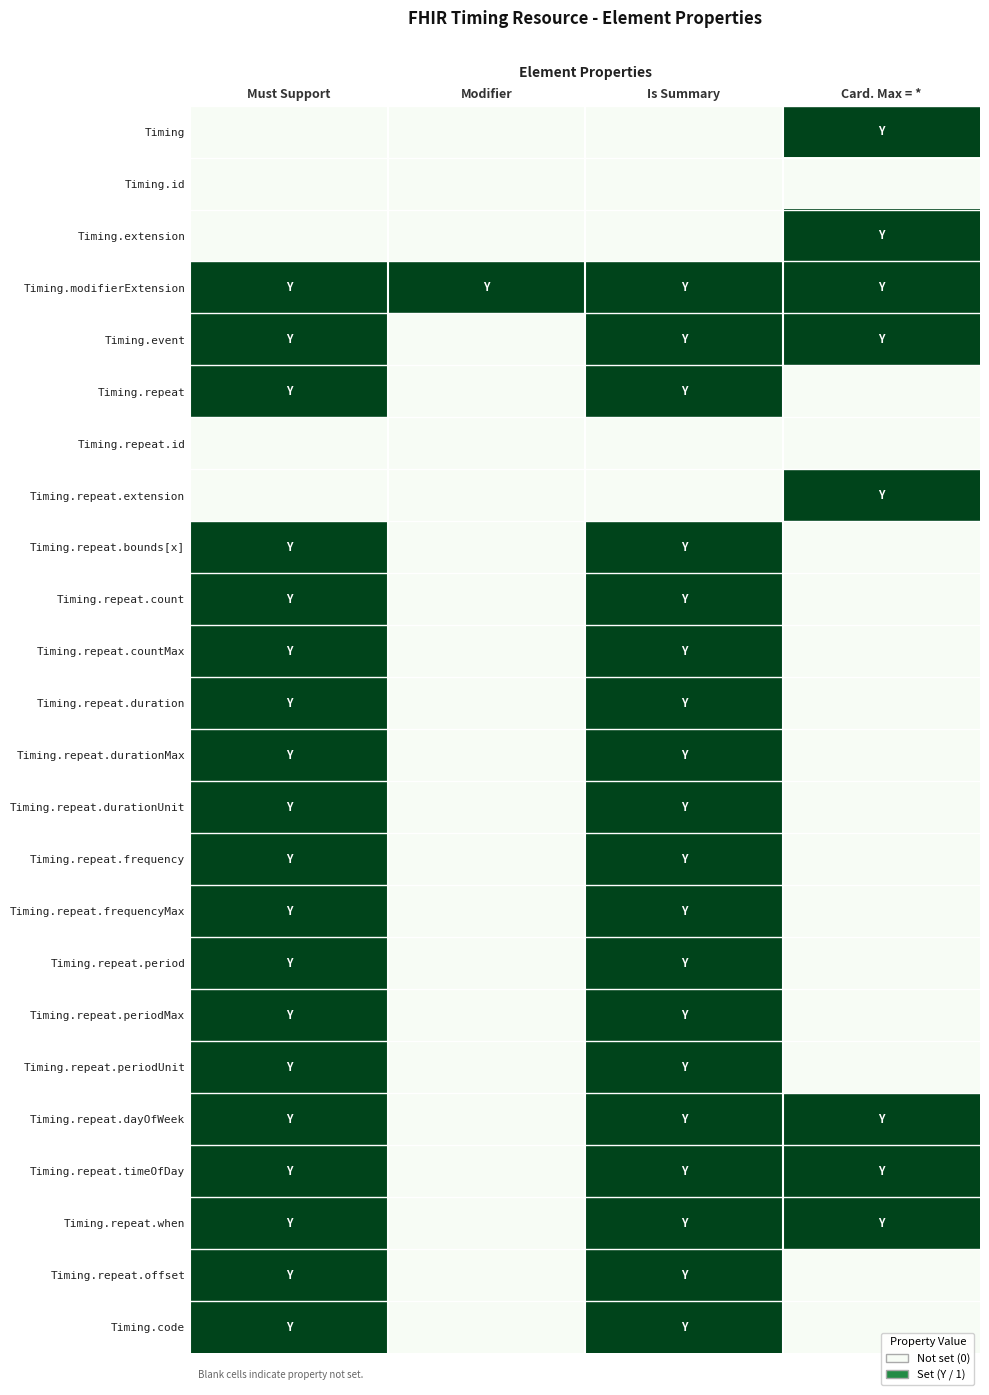

Between Is Summary and Card. Max = *, which is larger?

Card. Max = *